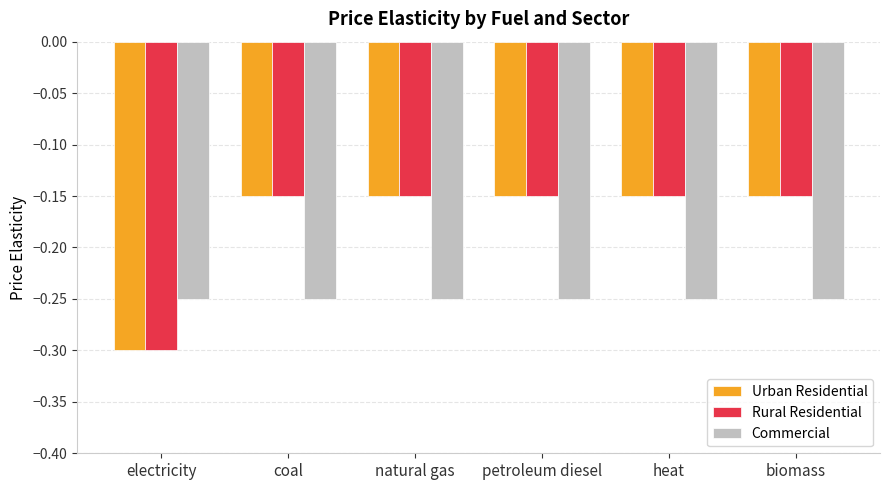

Which category has the lowest value across all series?

electricity